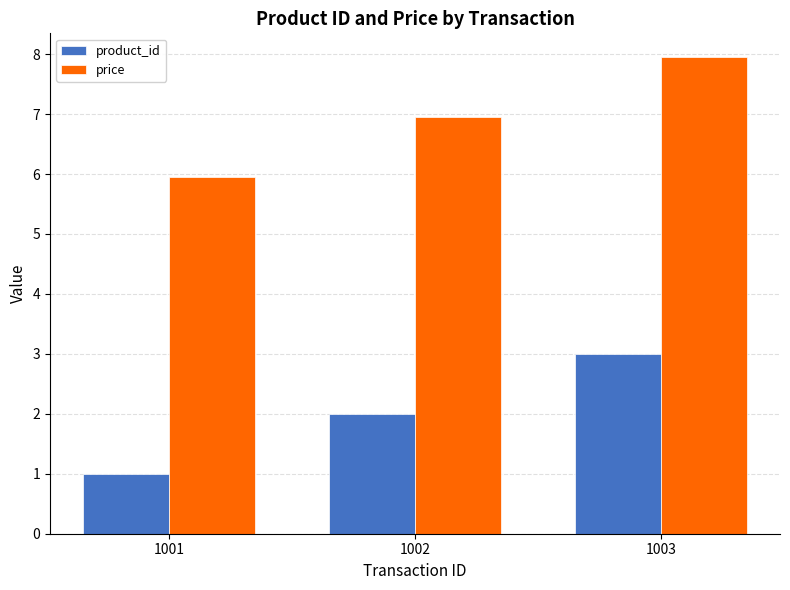

The value of product_id at 1001 is 0.4. True or false?

False